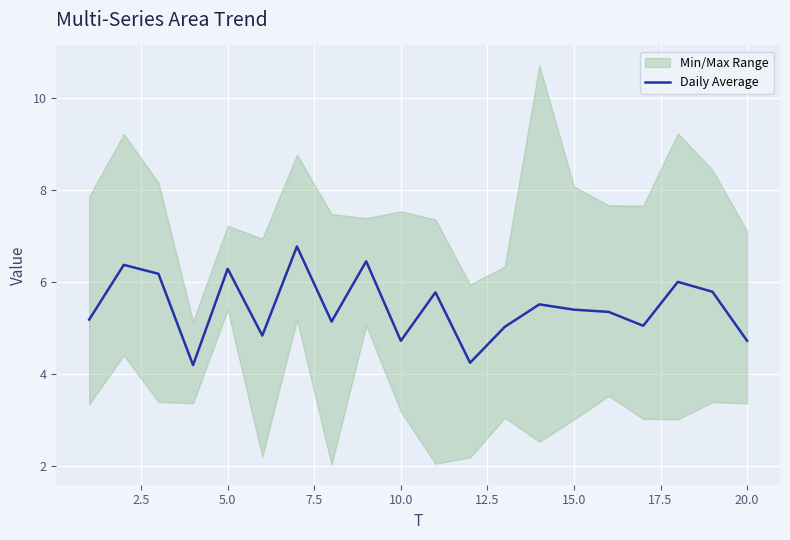

What is the highest value of the Daily Average series?

6.8